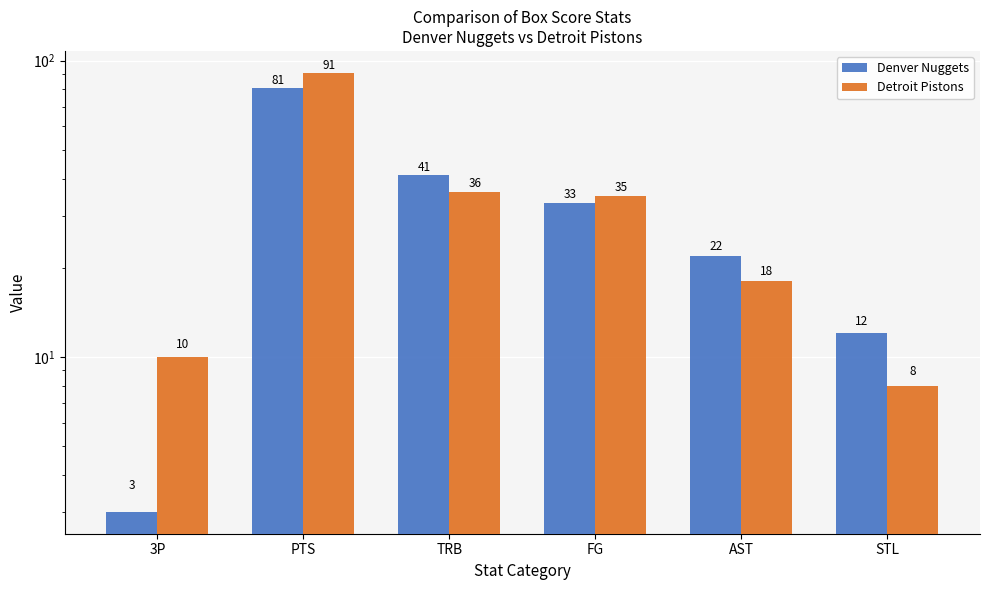

Where does the Detroit Pistons series first go above 35?

PTS